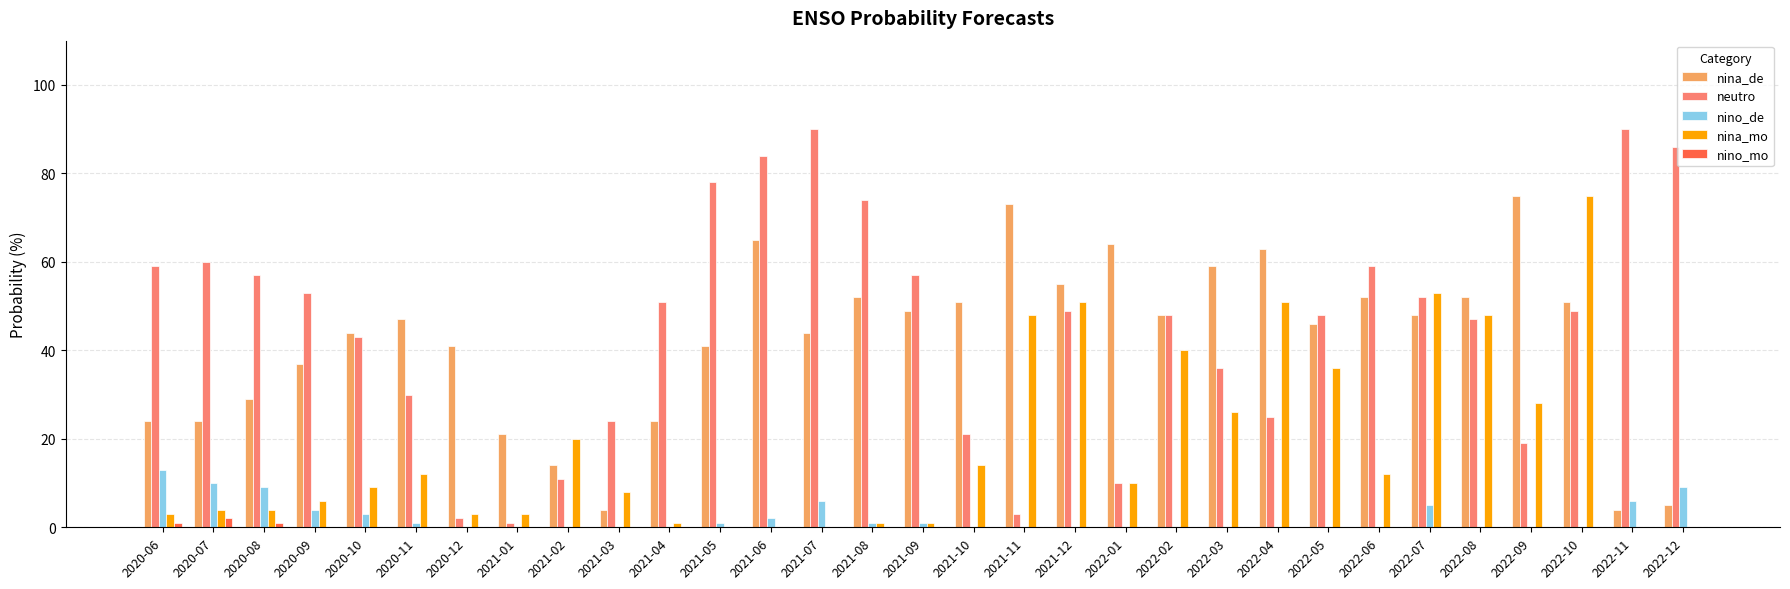

Reading left to right, what are all the values shown in this chart?

nina_de: 2020-06=24	2020-07=24	2020-08=29	2020-09=37	2020-10=44	2020-11=47	2020-12=41	2021-01=21	2021-02=14	2021-03=4	2021-04=24	2021-05=41	2021-06=65	2021-07=44	2021-08=52	2021-09=49	2021-10=51	2021-11=73	2021-12=55	2022-01=64	2022-02=48	2022-03=59	2022-04=63	2022-05=46	2022-06=52	2022-07=48	2022-08=52	2022-09=75	2022-10=51	2022-11=4	2022-12=5
neutro: 2020-06=59	2020-07=60	2020-08=57	2020-09=53	2020-10=43	2020-11=30	2020-12=2	2021-01=1	2021-02=11	2021-03=24	2021-04=51	2021-05=78	2021-06=84	2021-07=90	2021-08=74	2021-09=57	2021-10=21	2021-11=3	2021-12=49	2022-01=10	2022-02=48	2022-03=36	2022-04=25	2022-05=48	2022-06=59	2022-07=52	2022-08=47	2022-09=19	2022-10=49	2022-11=90	2022-12=86
nino_de: 2020-06=13	2020-07=10	2020-08=9	2020-09=4	2020-10=3	2020-11=1	2020-12=0	2021-01=0	2021-02=0	2021-03=0	2021-04=0	2021-05=1	2021-06=2	2021-07=6	2021-08=1	2021-09=1	2021-10=0	2021-11=0	2021-12=0	2022-01=0	2022-02=0	2022-03=0	2022-04=0	2022-05=0	2022-06=0	2022-07=5	2022-08=0	2022-09=0	2022-10=0	2022-11=6	2022-12=9
nina_mo: 2020-06=3	2020-07=4	2020-08=4	2020-09=6	2020-10=9	2020-11=12	2020-12=3	2021-01=3	2021-02=20	2021-03=8	2021-04=1	2021-05=0	2021-06=0	2021-07=0	2021-08=1	2021-09=1	2021-10=14	2021-11=48	2021-12=51	2022-01=10	2022-02=40	2022-03=26	2022-04=51	2022-05=36	2022-06=12	2022-07=53	2022-08=48	2022-09=28	2022-10=75	2022-11=0	2022-12=0
nino_mo: 2020-06=1	2020-07=2	2020-08=1	2020-09=0	2020-10=0	2020-11=0	2020-12=0	2021-01=0	2021-02=0	2021-03=0	2021-04=0	2021-05=0	2021-06=0	2021-07=0	2021-08=0	2021-09=0	2021-10=0	2021-11=0	2021-12=0	2022-01=0	2022-02=0	2022-03=0	2022-04=0	2022-05=0	2022-06=0	2022-07=0	2022-08=0	2022-09=0	2022-10=0	2022-11=0	2022-12=0